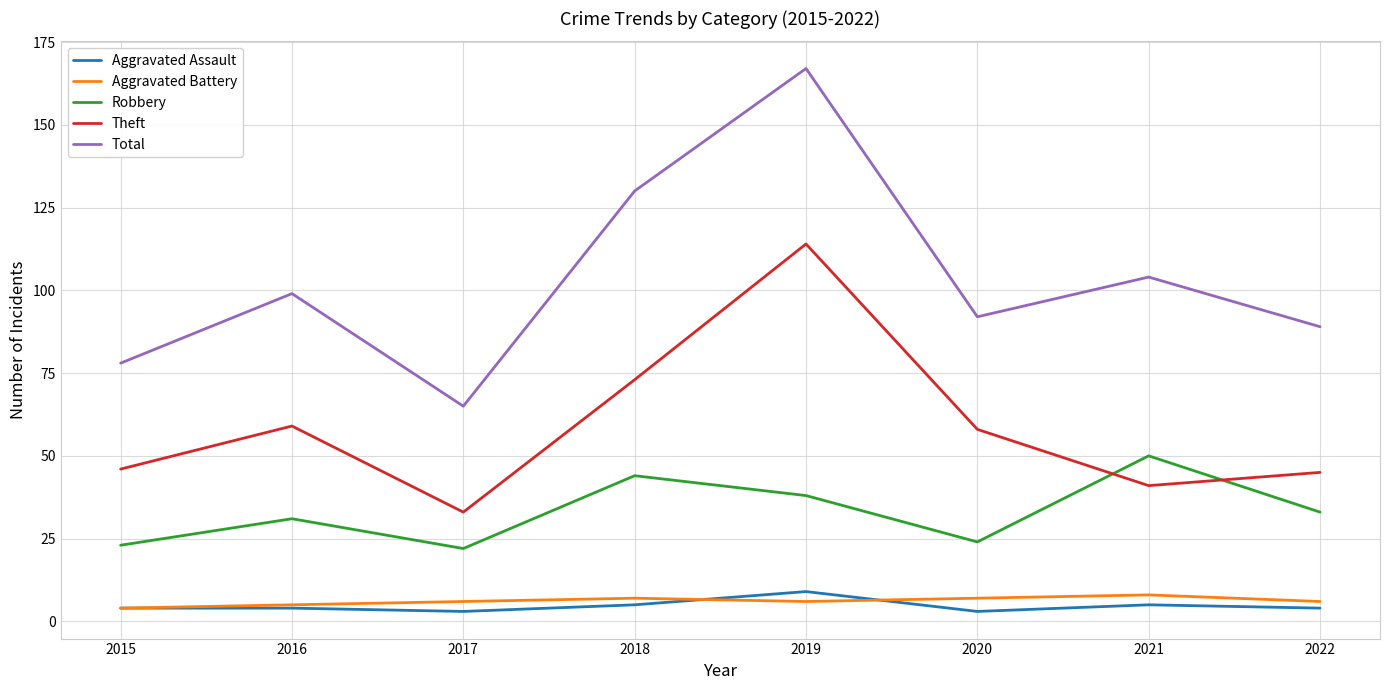

True or false: Total and Aggravated Battery intersect in this chart.

False